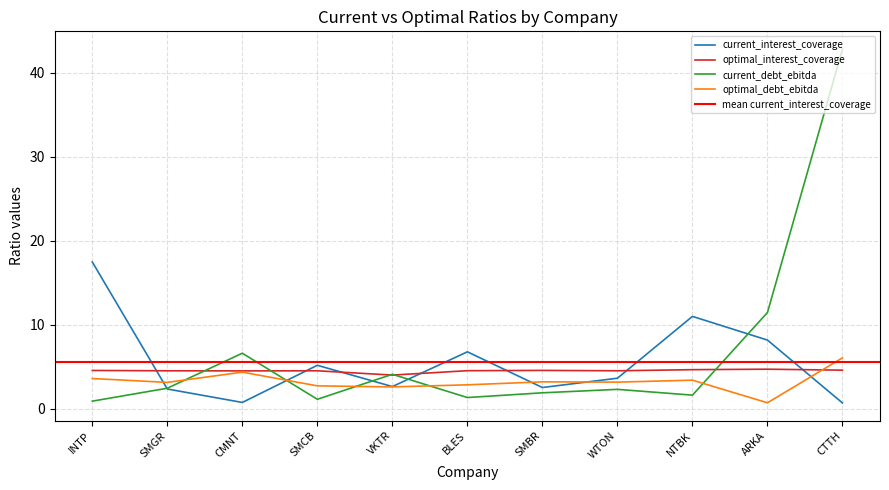

Does the chart display data point markers on the line(s)?

No